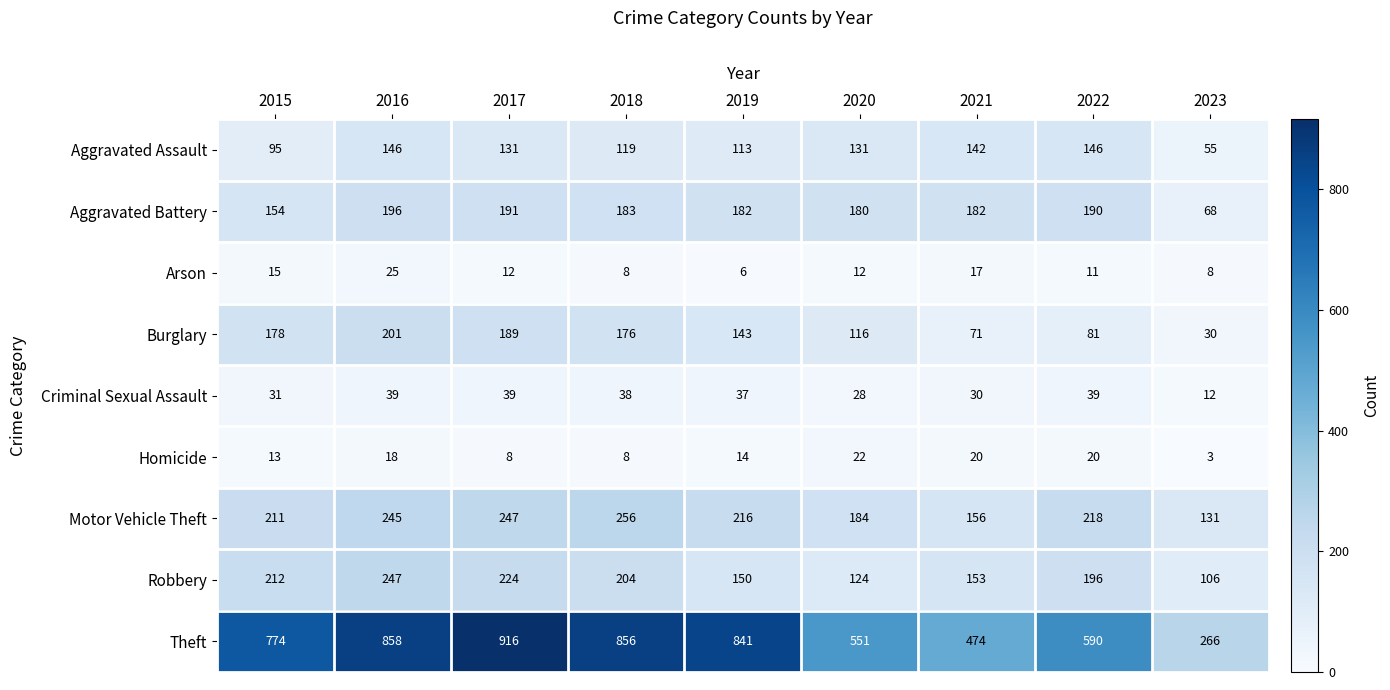

What is the total value across all series at 2018?

1848